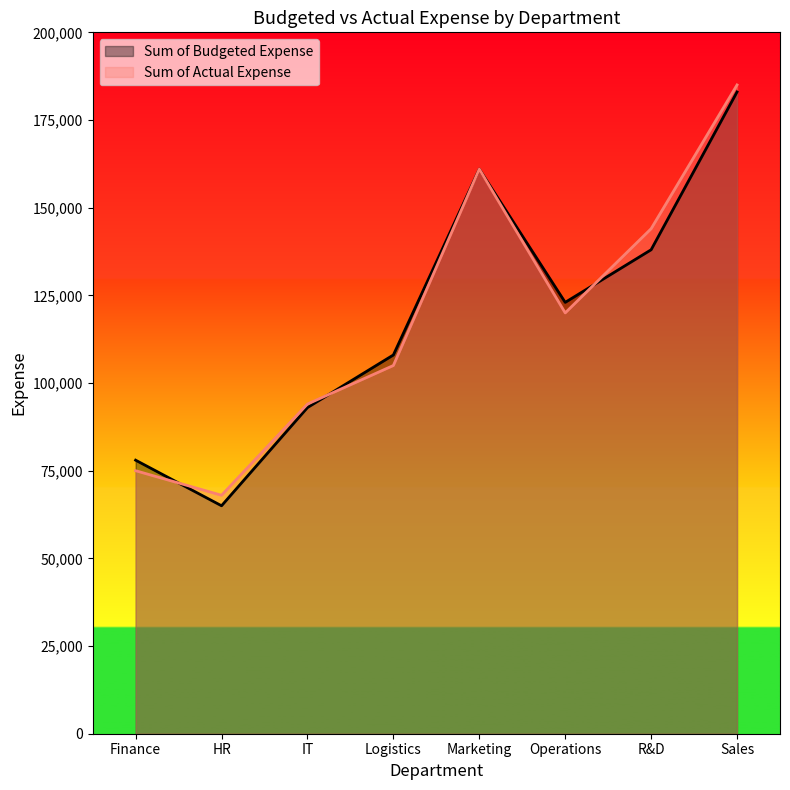

Which series has the largest total across all categories?

Sum of Actual Expense